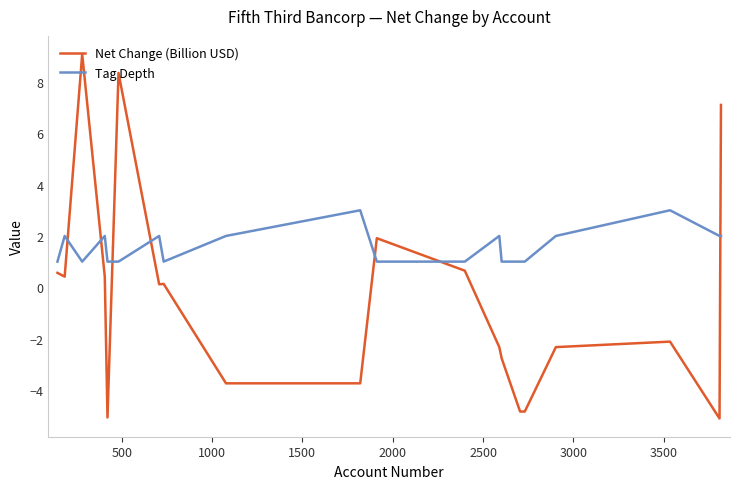

Reading right to left, list all the values displayed in this chart.

Net Change (Billion USD): 7.1	-5.1	-2.1	-2.3	-4.8	-4.8	-2.8	-2.3	0.6	1.9	-3.7	-3.7	0.1	0.1	8.4	-5.1	0.4	9.1	0.4	0.6
Tag Depth: 2.0	2.0	3.0	2.0	1.0	1.0	1.0	2.0	1.0	1.0	3.0	2.0	1.0	2.0	1.0	1.0	2.0	1.0	2.0	1.0